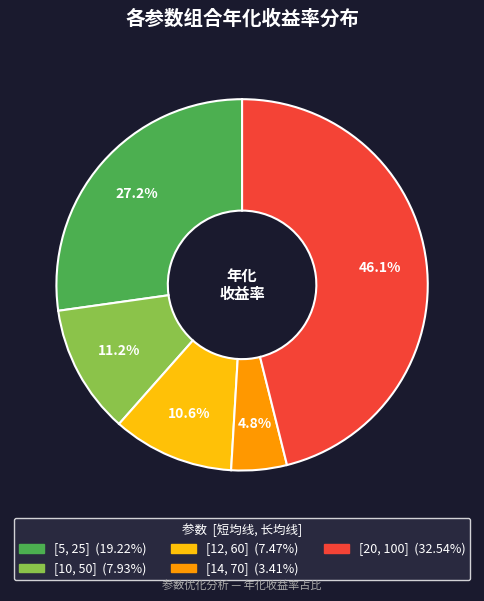

Is it true that [20, 100] is 46% of the pie?

True